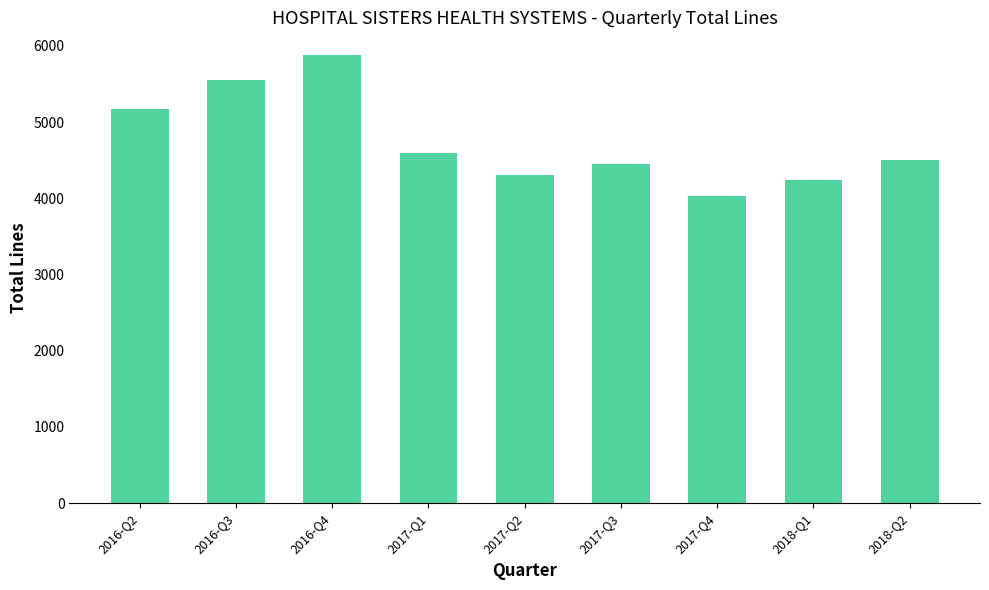

What is the approximate value at 2016-Q3, to the nearest 50?

5550